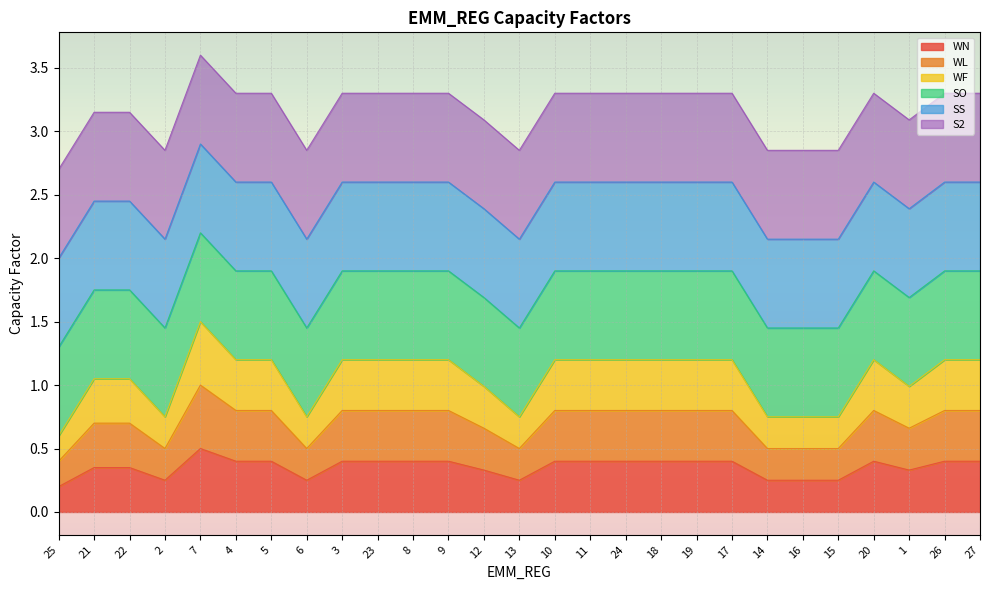

What is the maximum value for WF?

1.5